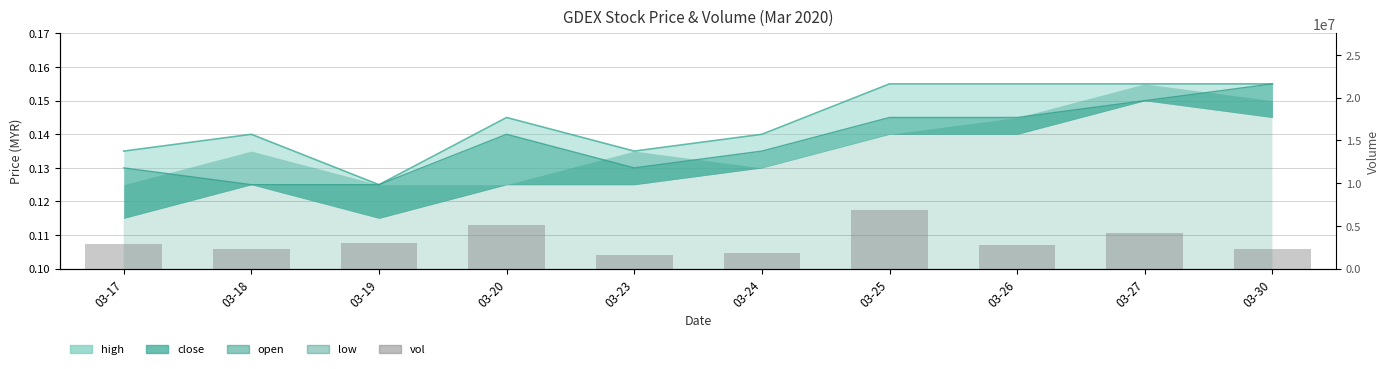

What is the difference between the maximum and second lowest values?

4992300